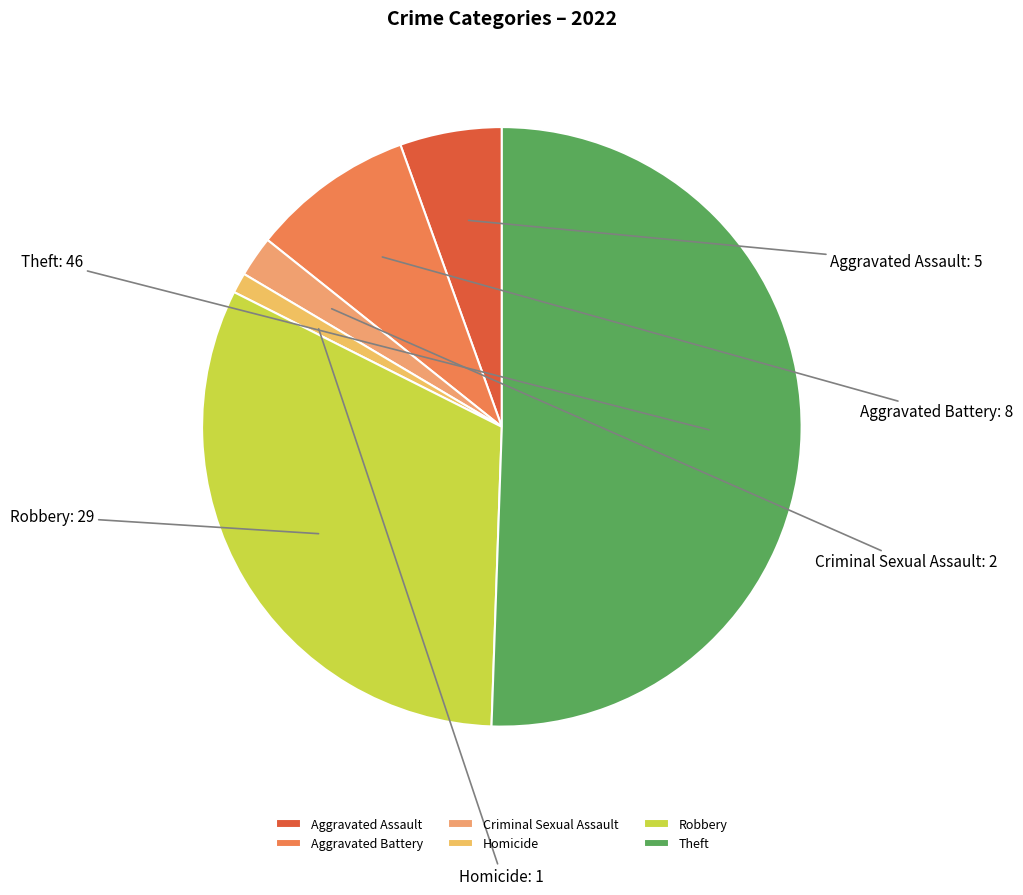

Approximately how many times larger is the value at Aggravated Assault compared to Aggravated Battery?

0.6